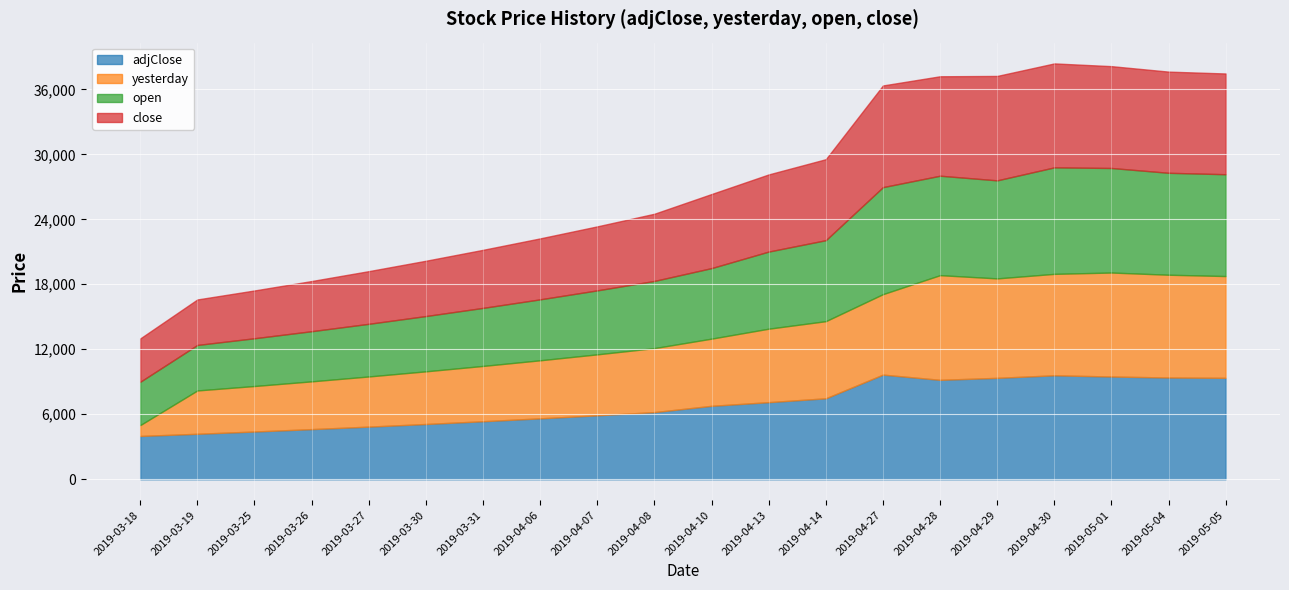

Reading left to right, extract all data points from this chart.

adjClose: 4000	4200	4410	4630	4861	5104	5359	5626	5907	6202	6781	7120	7476	9663	9180	9364	9599	9487	9395	9366
yesterday: 1000	4000	4200	4410	4630	4861	5104	5359	5626	5907	6202	6781	7120	7426	9663	9180	9364	9599	9487	9395
open: 4000	4200	4410	4630	4861	5104	5359	5626	5907	6202	6512	7120	7476	9880	9180	9051	9832	9650	9410	9400
close: 4000	4200	4410	4630	4861	5104	5359	5626	5907	6202	6837	7120	7476	9386	9180	9639	9595	9401	9340	9299